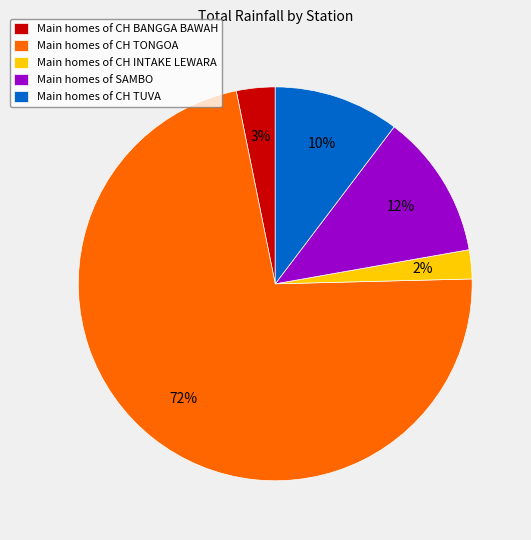

To the nearest percent, what is the average slice percentage?

20%